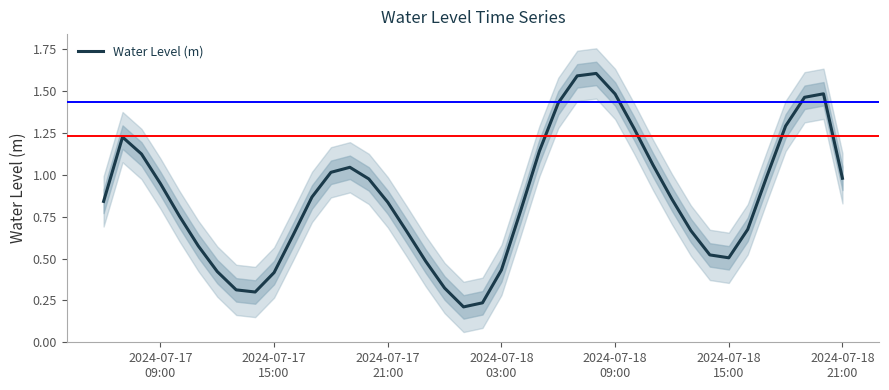

What is the smallest value displayed?

0.2